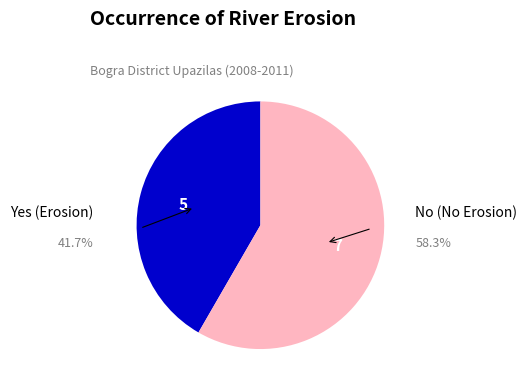

Approximately how many times larger is the value at Yes (Erosion) compared to No (No Erosion)?

0.7